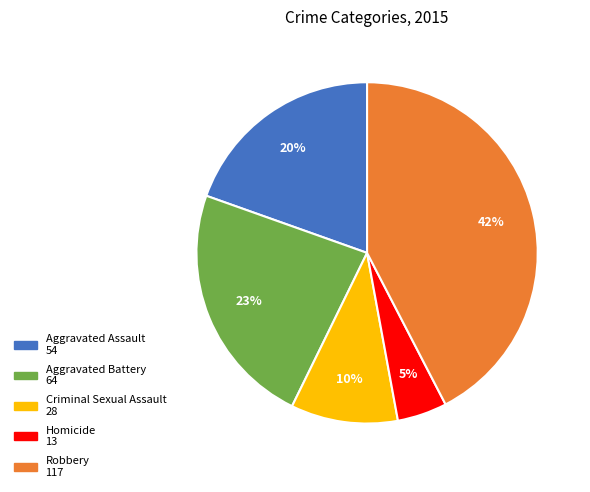

How many segments does this pie chart have?

5